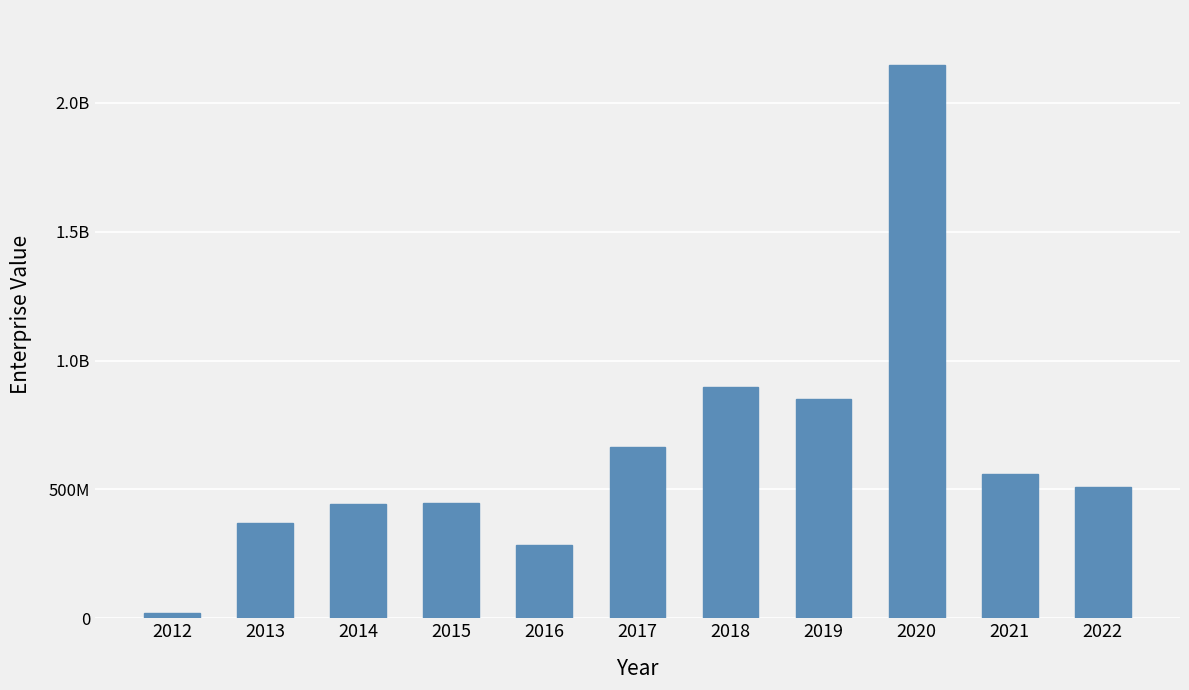

What is the sum of all values?

7195055380